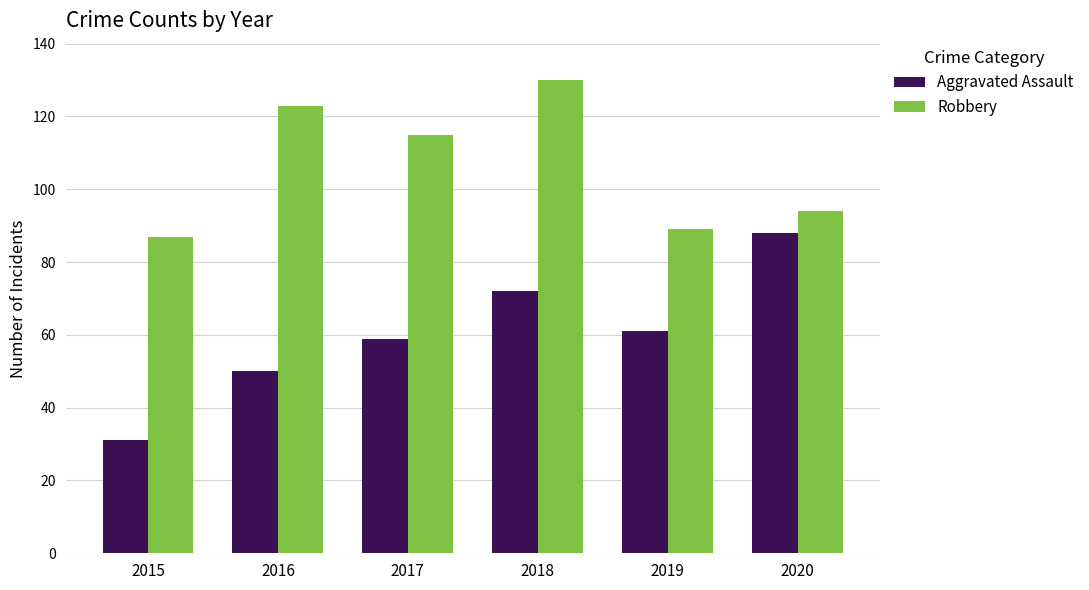

Reading left to right, what are all the values shown in this chart?

Aggravated Assault: 2015=31	2016=50	2017=59	2018=72	2019=61	2020=88
Robbery: 2015=87	2016=123	2017=115	2018=130	2019=89	2020=94